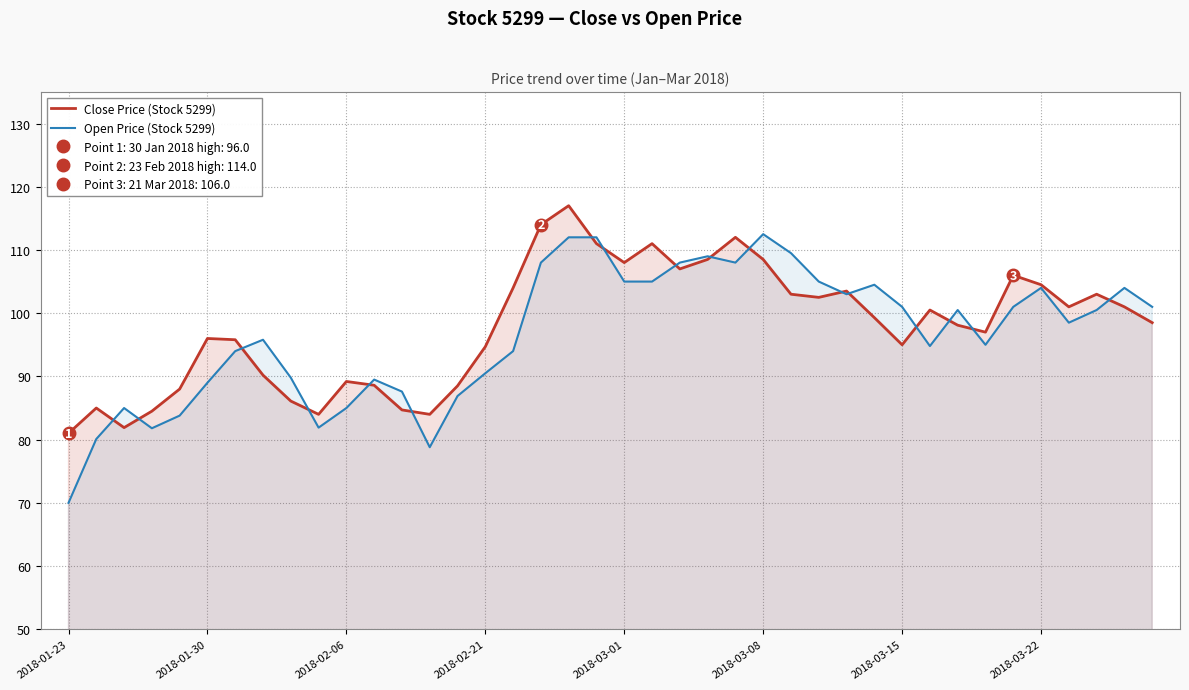

What is the label of the 19th point from the left?

18